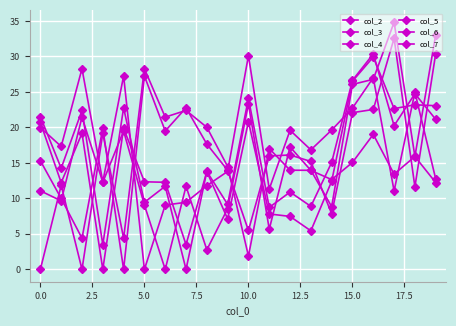

Count the number of categories in the chart.

20